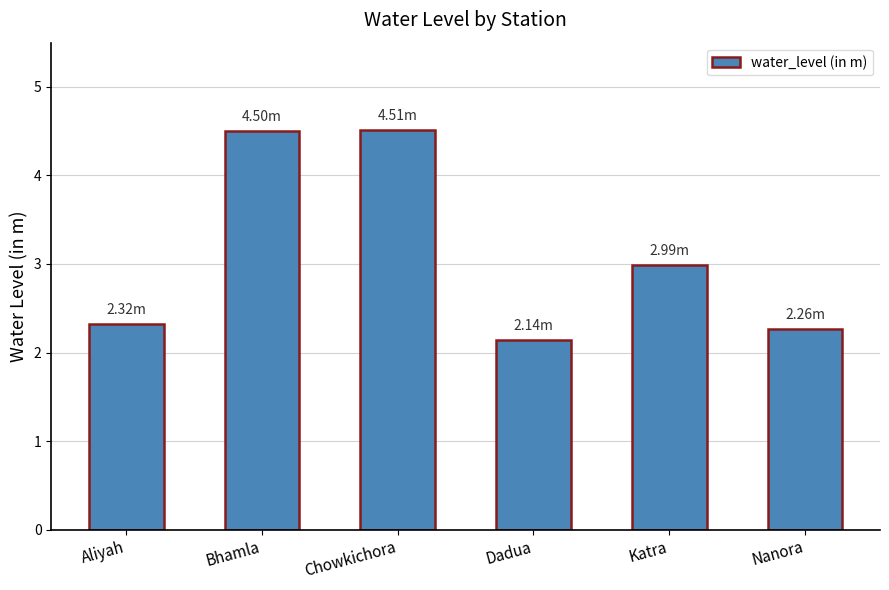

Does the chart contain any negative values?

No